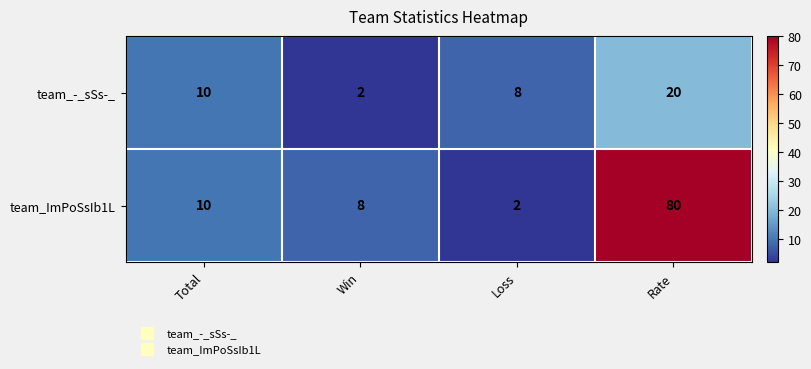

Reading right to left, extract all data points from this chart.

team_-_sSs-_: Rate=20	Loss=8	Win=2	Total=10
team_ImPoSsIb1L: Rate=80	Loss=2	Win=8	Total=10